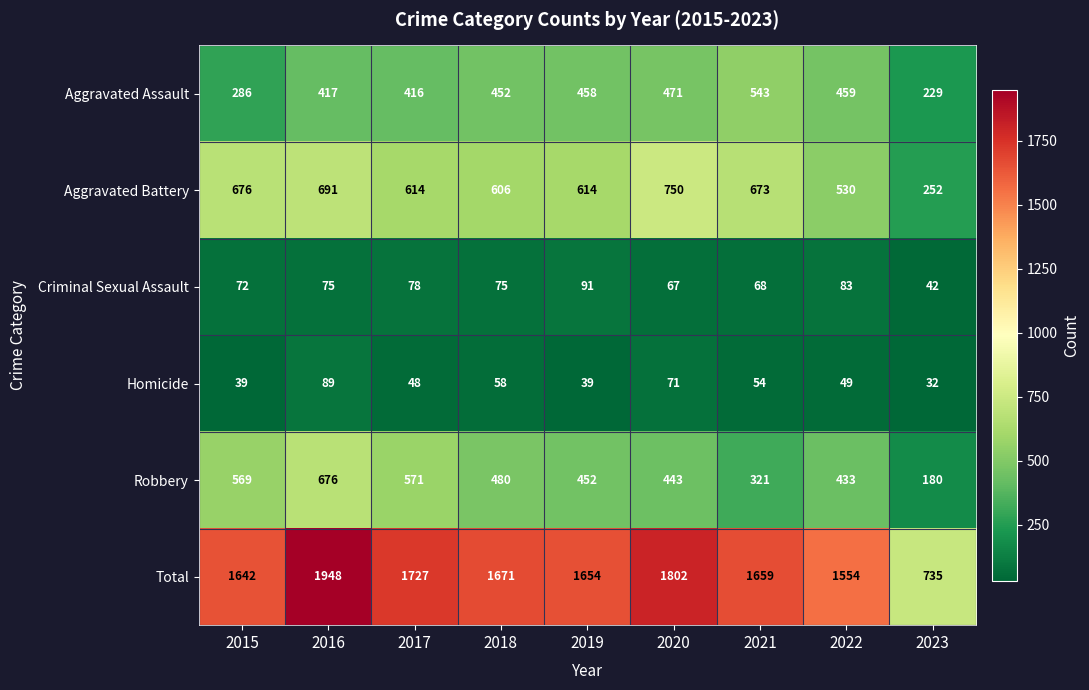

List the labels in order of Robbery value, largest first.

2016, 2017, 2015, 2018, 2019, 2020, 2022, 2021, 2023